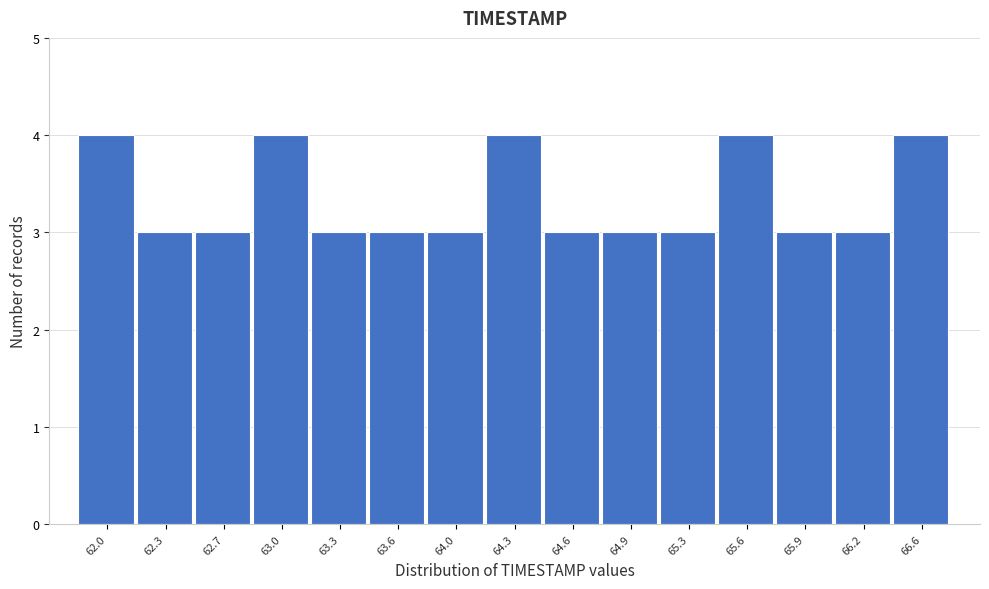

Reading right to left, list all the values displayed in this chart.

66.6=4	66.2=3	65.9=3	65.6=4	65.3=3	64.9=3	64.6=3	64.3=4	64.0=3	63.6=3	63.3=3	63.0=4	62.7=3	62.3=3	62.0=4